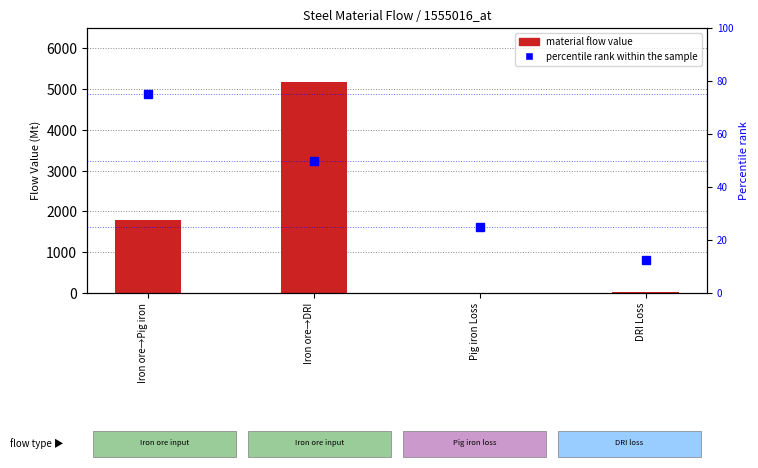

Where does the percentile rank within the sample series first go above 50?

Iron ore→Pig iron